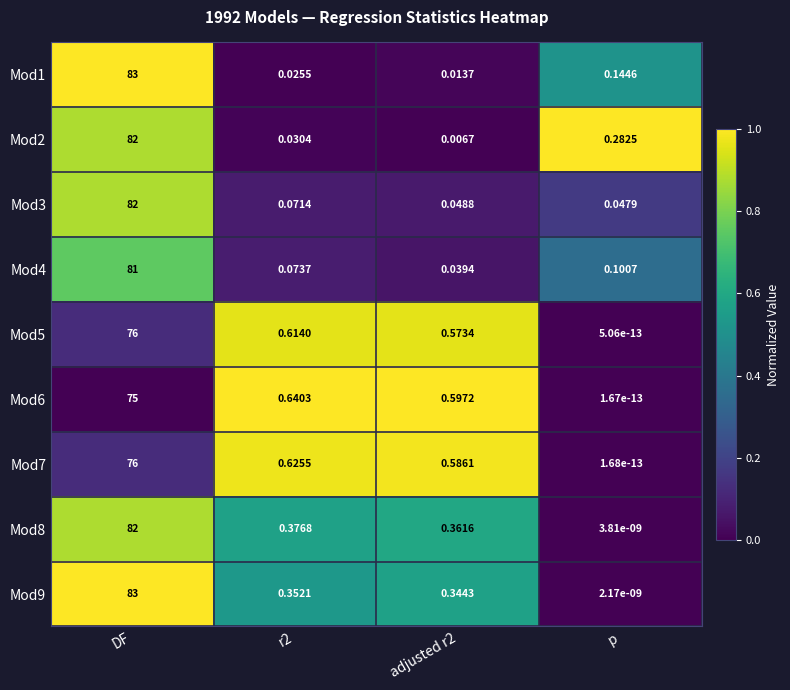

At which category is the sum across all series the highest?

DF